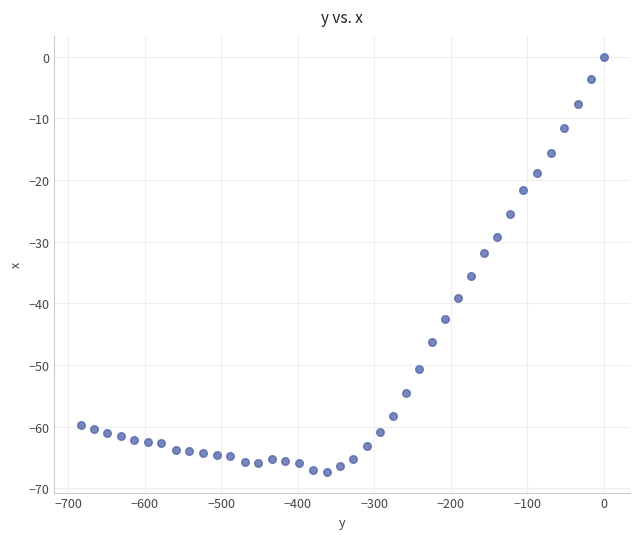

What Y value in the scatter plot is closest to -33?

-31.9